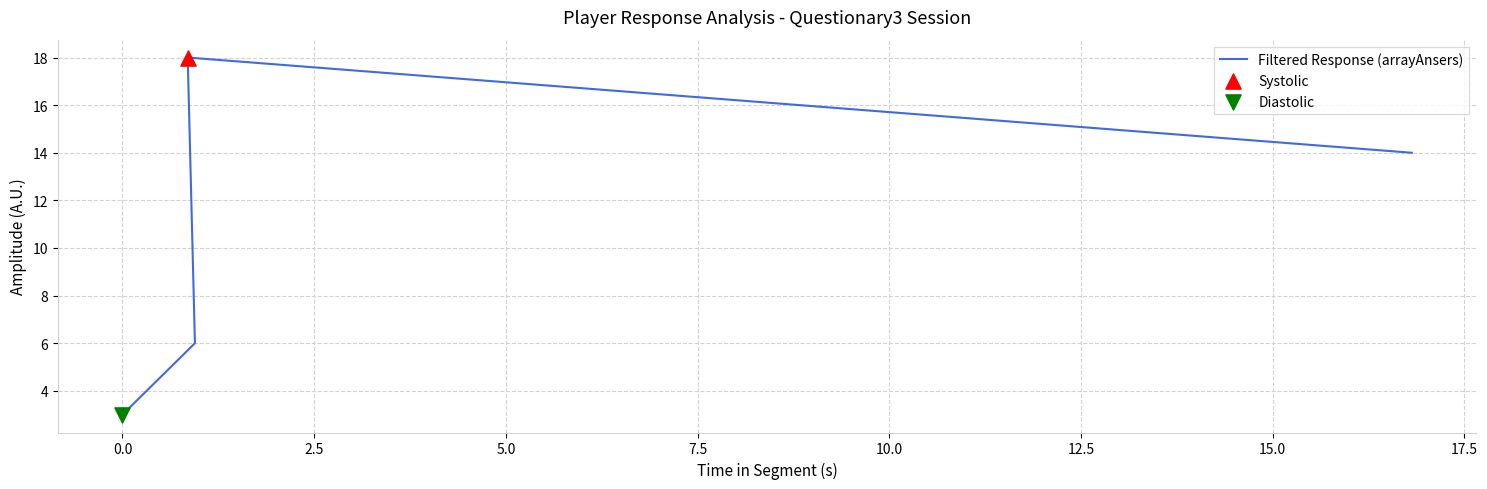

What is the change in value from −2.5 to 2.5?

+15.0